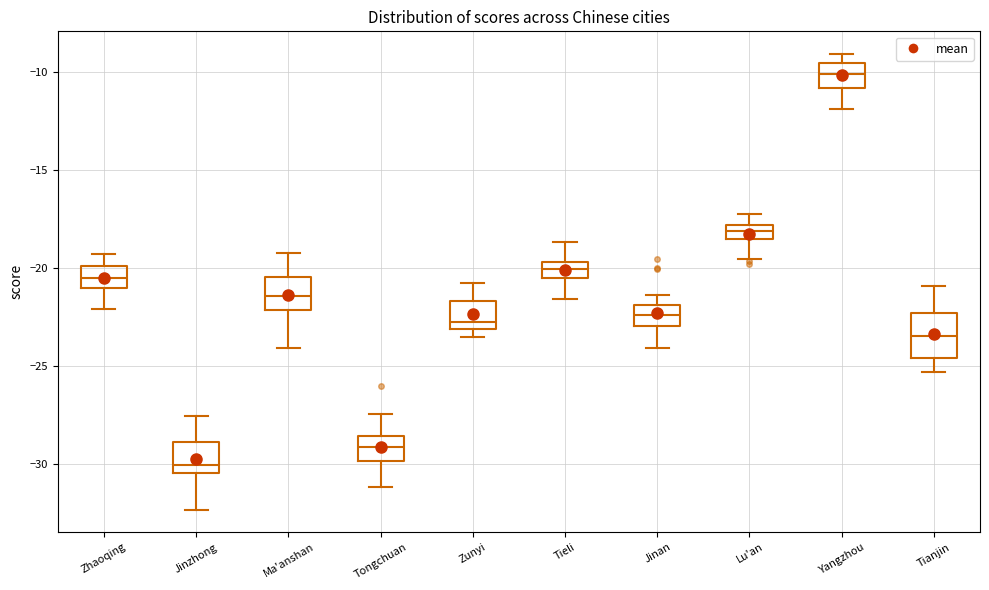

Which box's median line is the highest?

Yangzhou